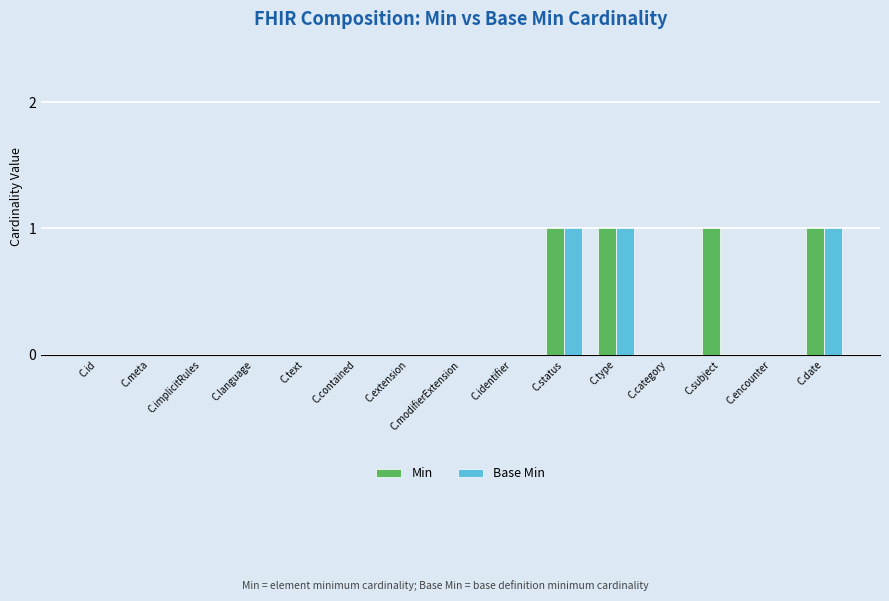

Is it true that Base Min equals -1 at C.contained?

False